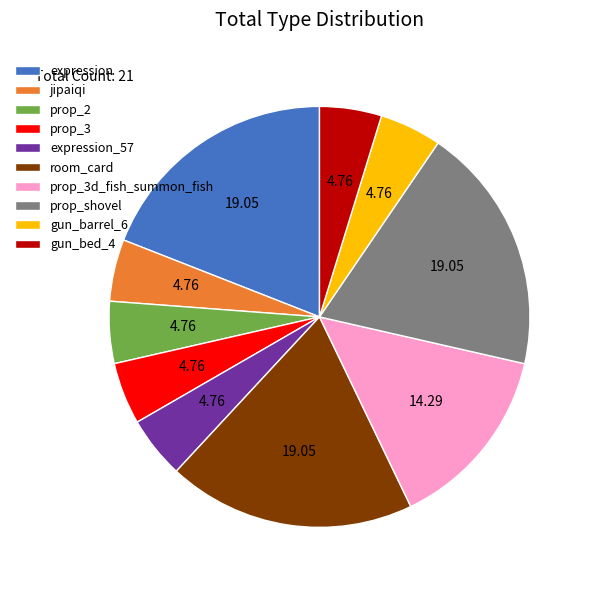

How many segments does this pie chart have?

10